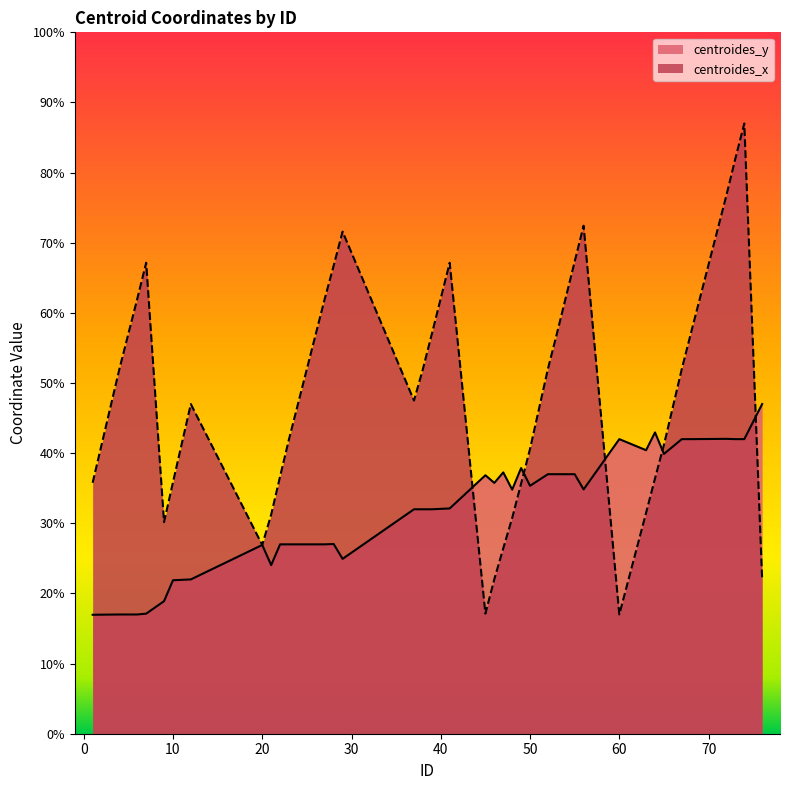

What is the value of the centroides_y point at the 23rd from the left?

37.3